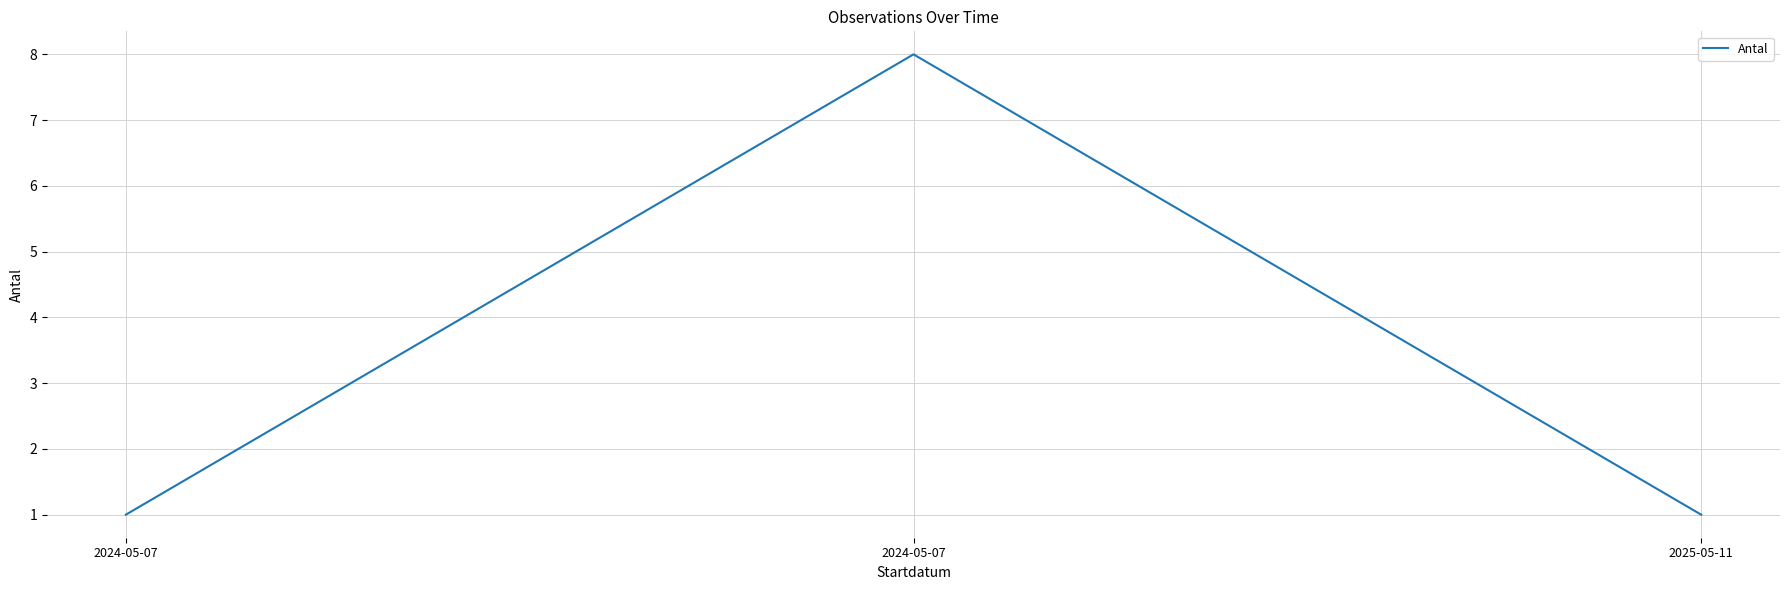

What is the label of the 3rd point from the right?

2024-05-07